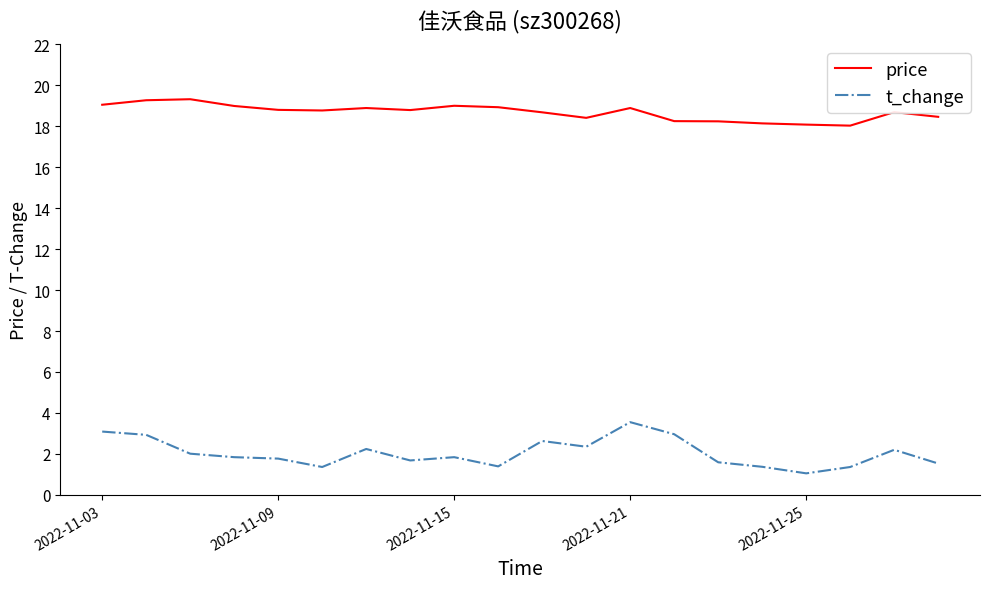

Which series has the largest total across all categories?

price